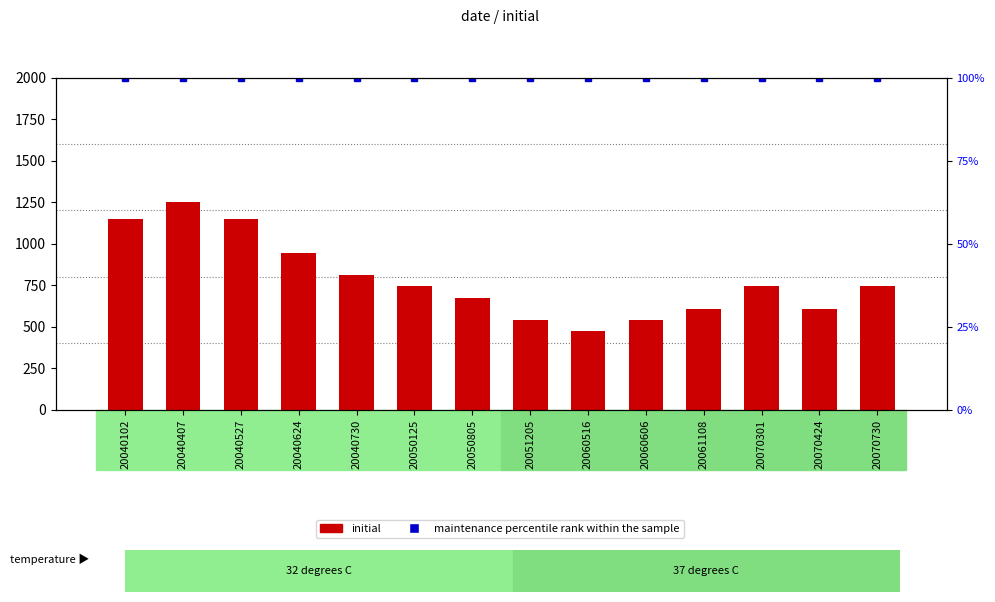

At 20060606, list the series in order from smallest to largest.

maintenance percentile rank within the sample, initial